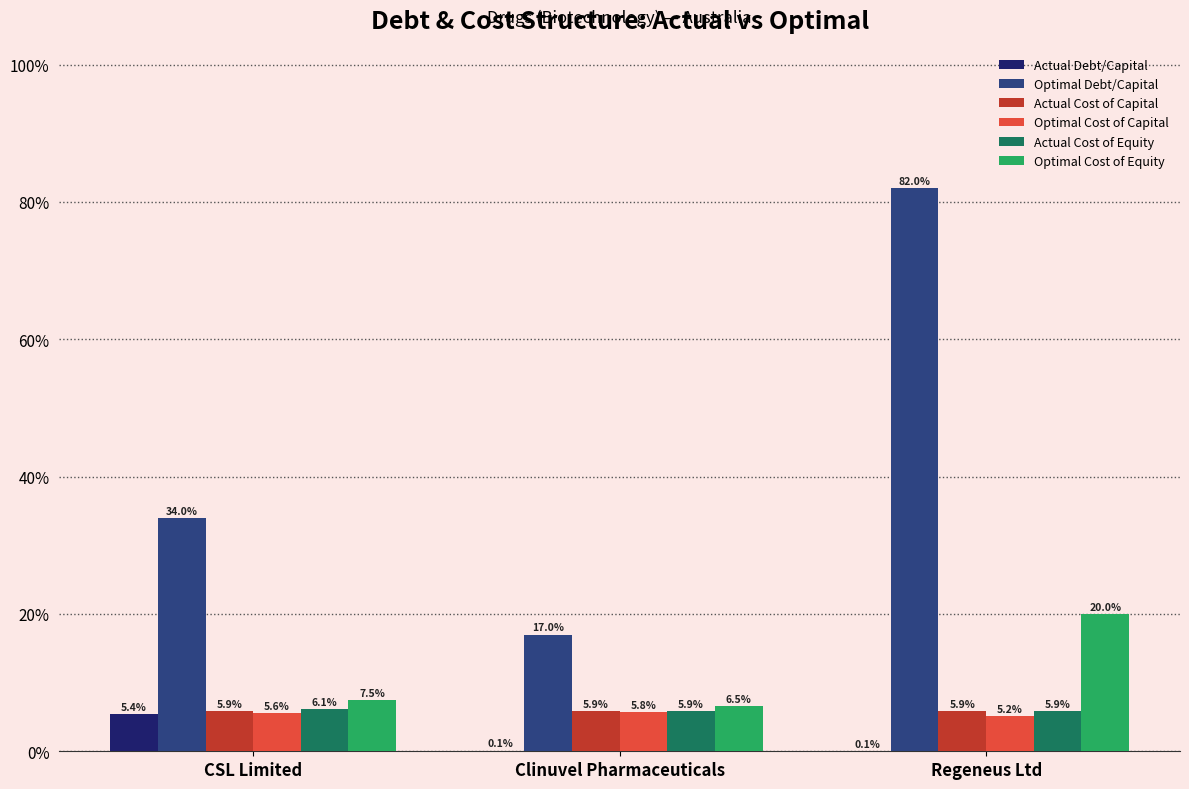

Are the bars grouped side by side (vs. stacked)?

Yes